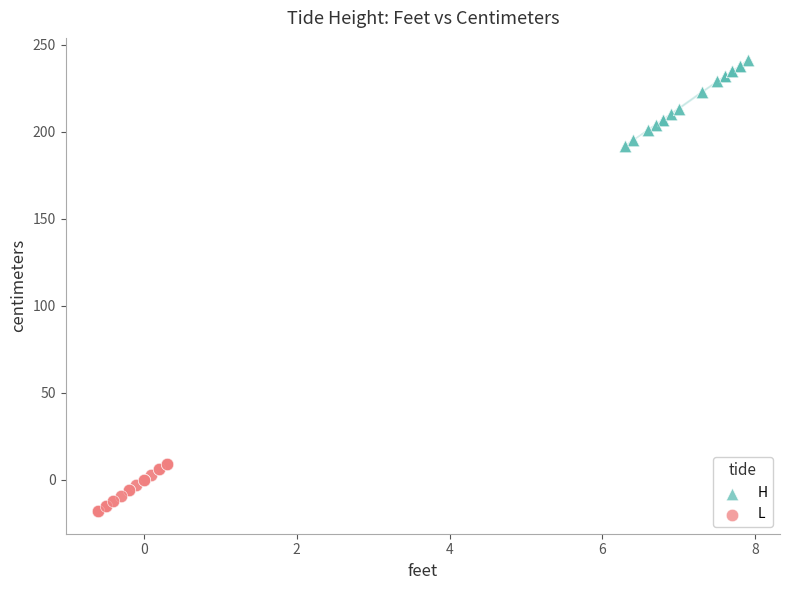

Which series contains the lowest Y value?

L